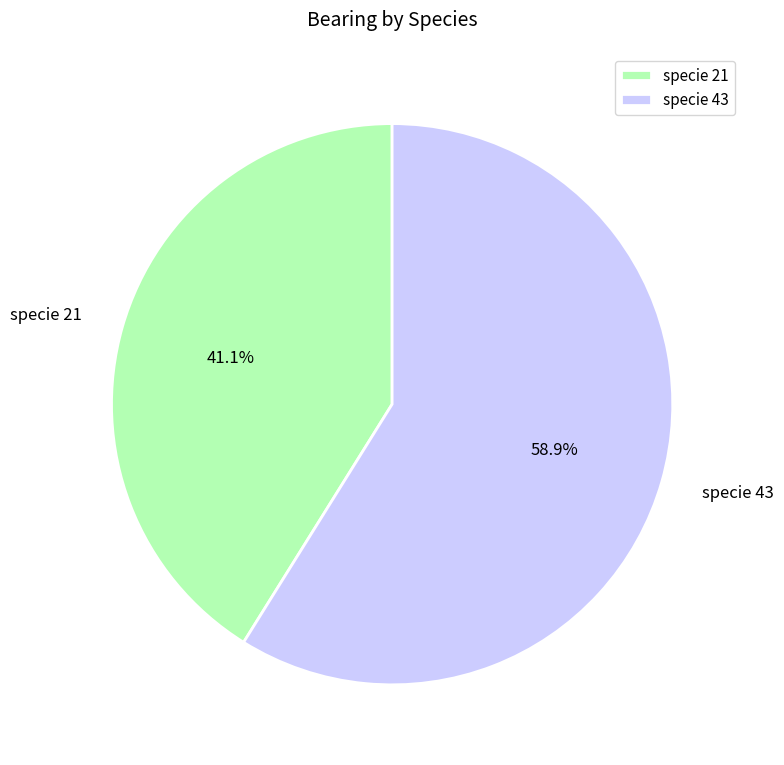

Does specie 43 represent more than half of the total?

Yes